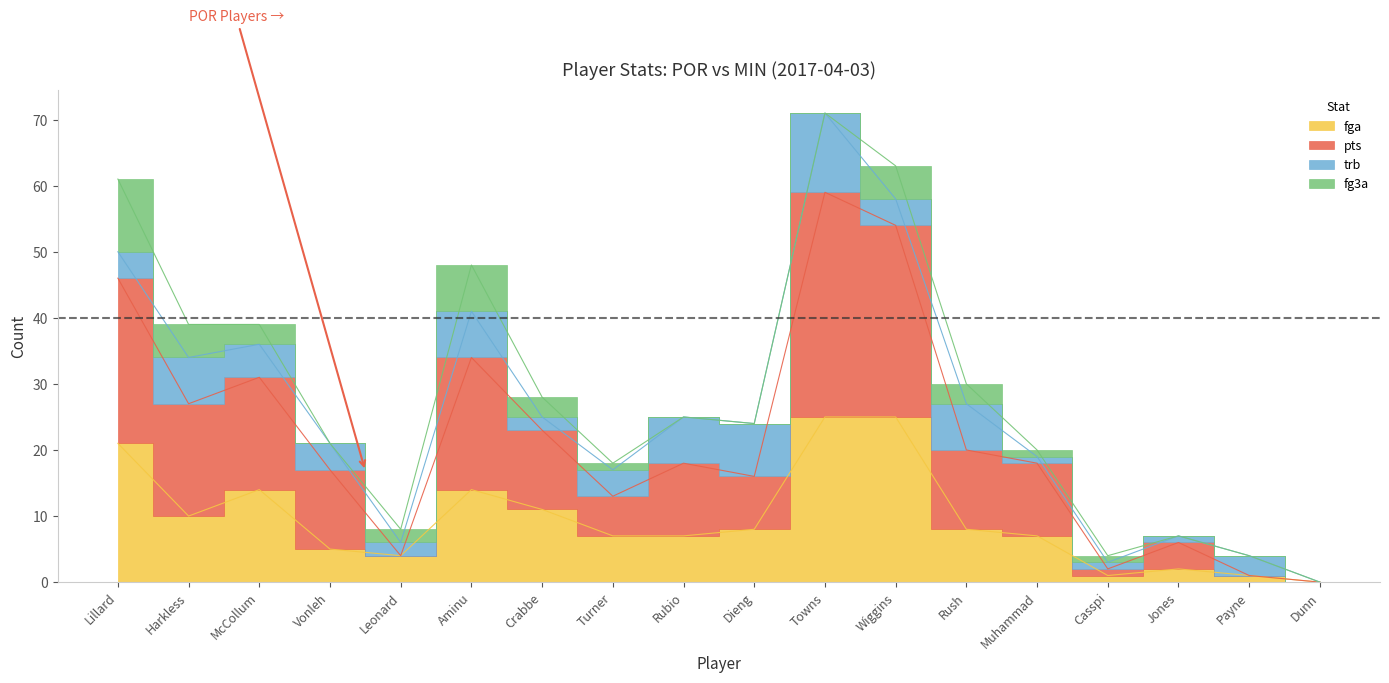

Which series has the largest range (max minus min)?

pts